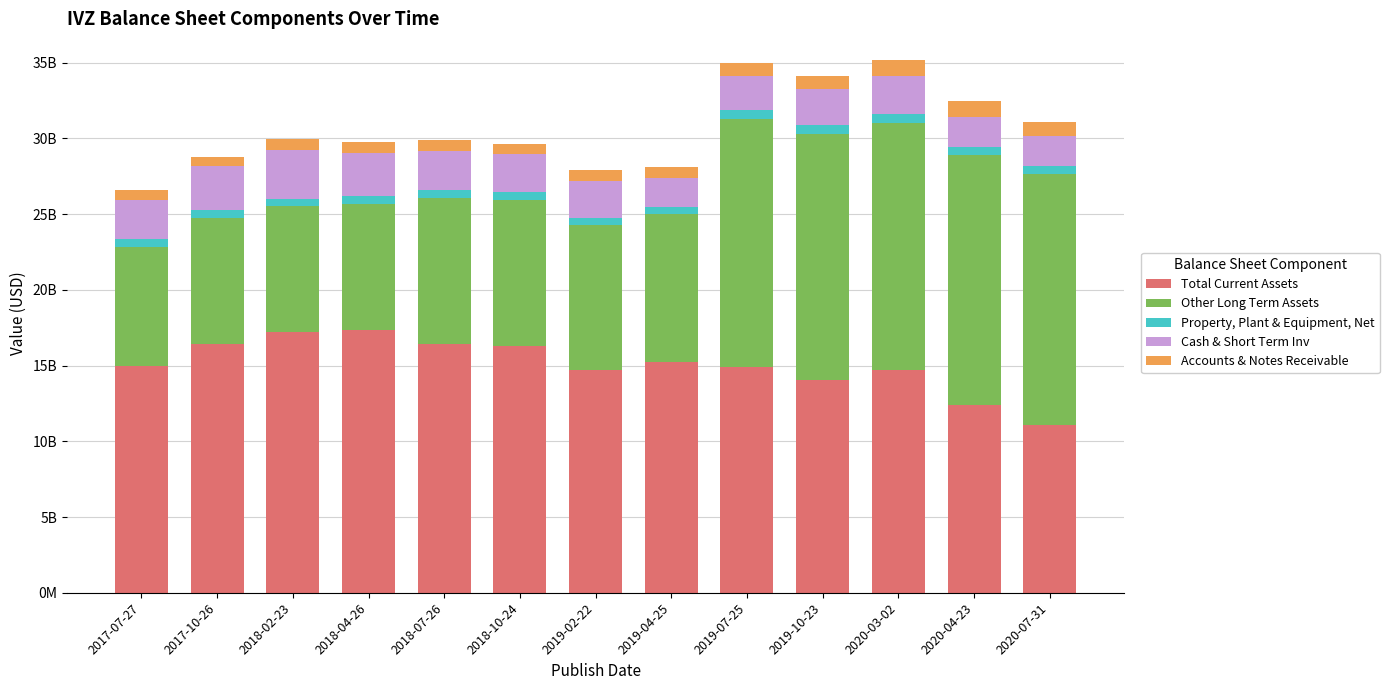

What is the label of the 1st bar from the right?

2020-07-31